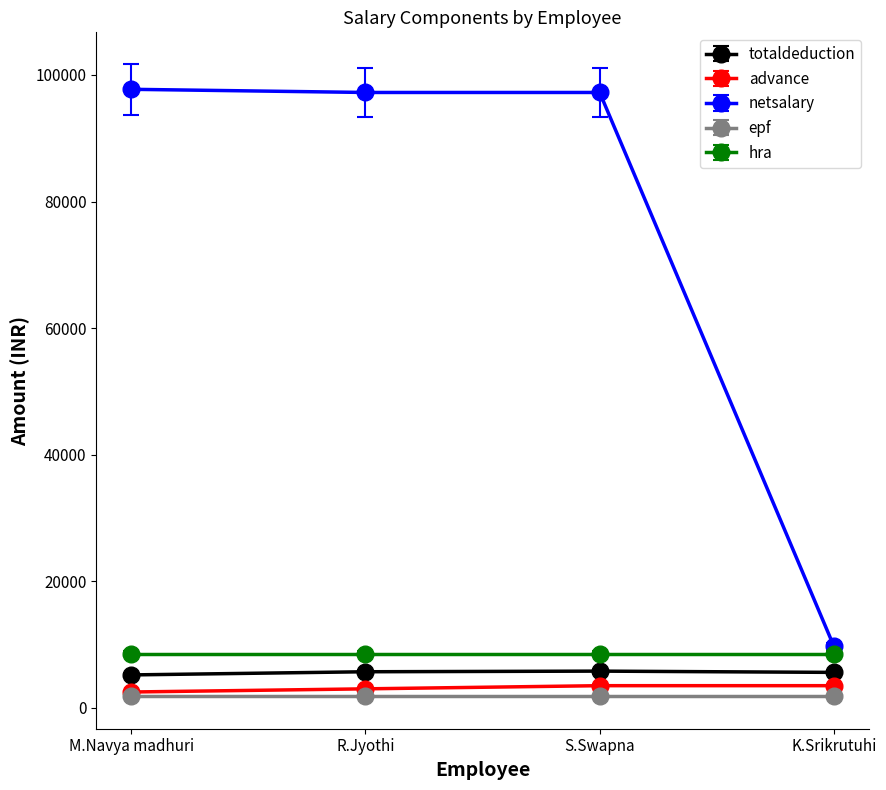

What is the difference between the maximum and minimum values in the advance series?

1000